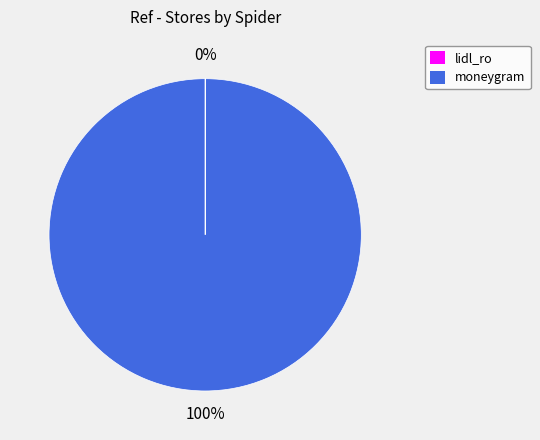

What is the largest slice in the pie chart?

moneygram